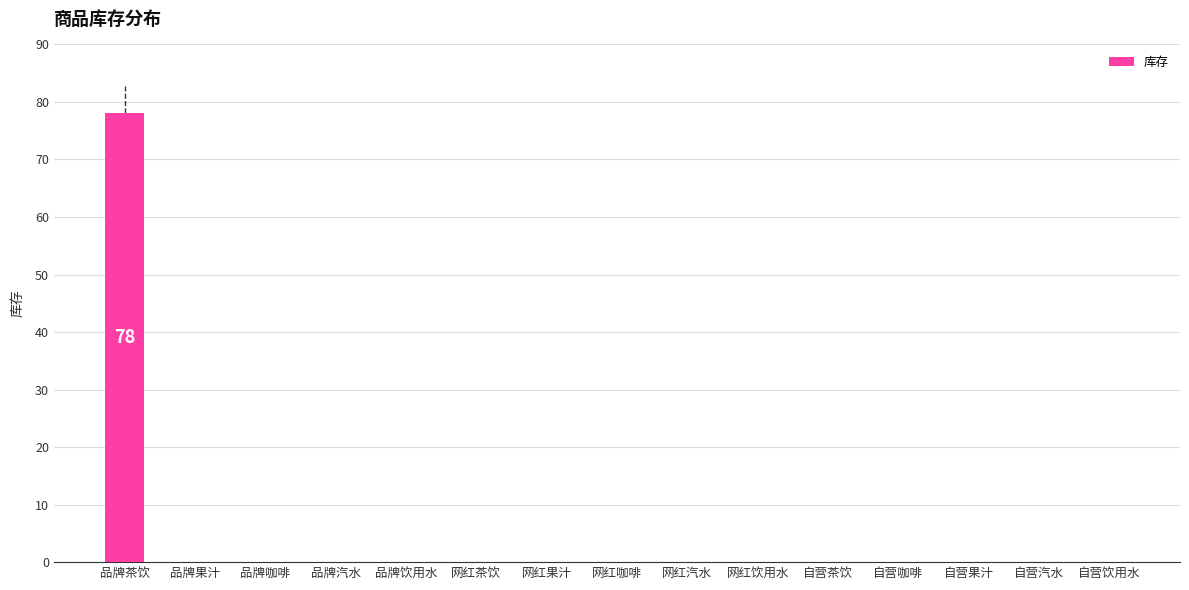

How many categories are shown in the chart?

15